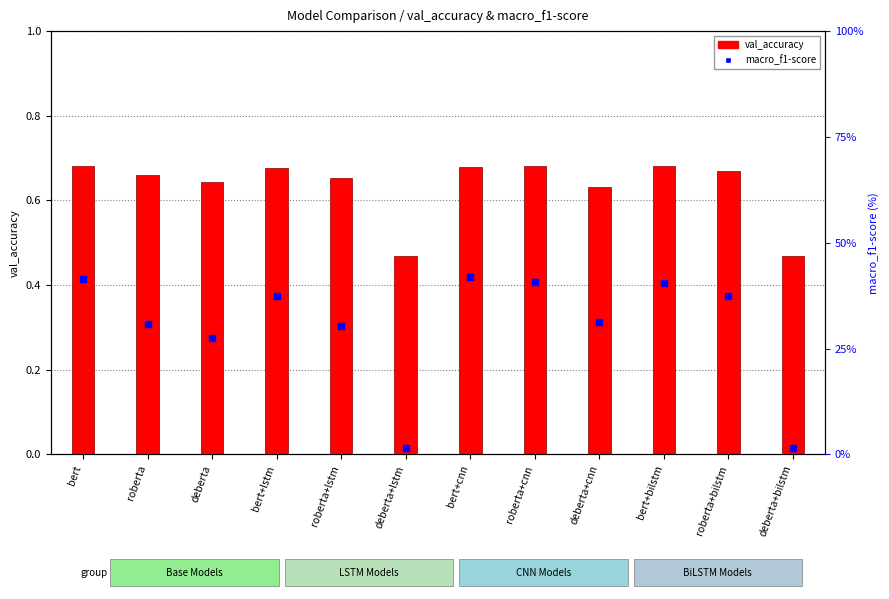

At how many categories does at least one series exceed 31?

7